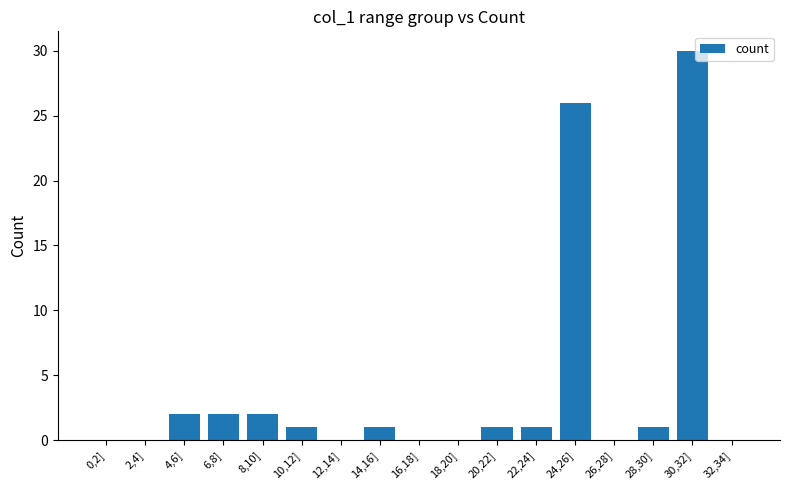

Which has a higher value, 30,32] or 6,8]?

30,32]